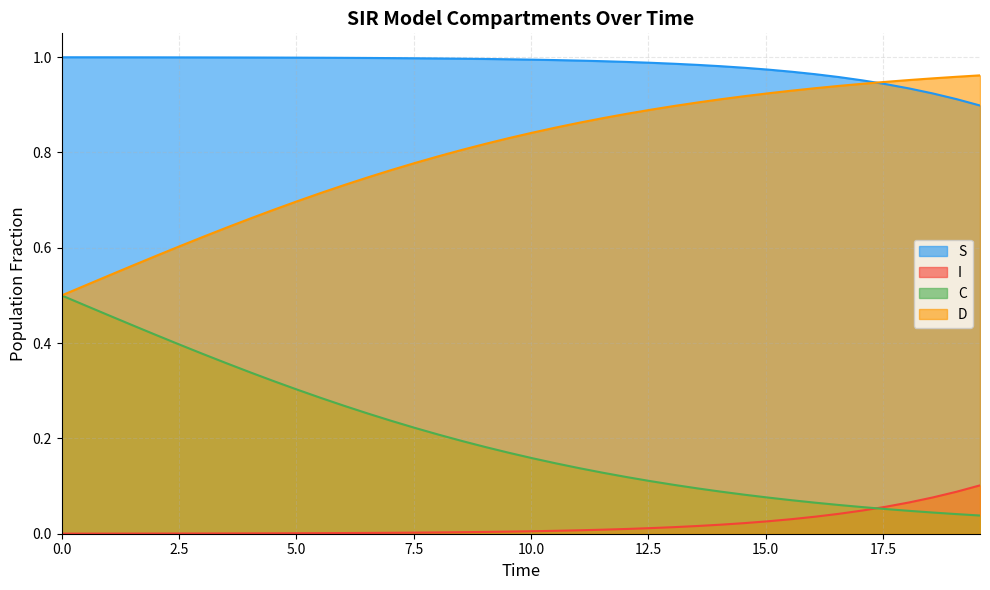

List the series in order of their overall mean, lowest first.

I, C, D, S